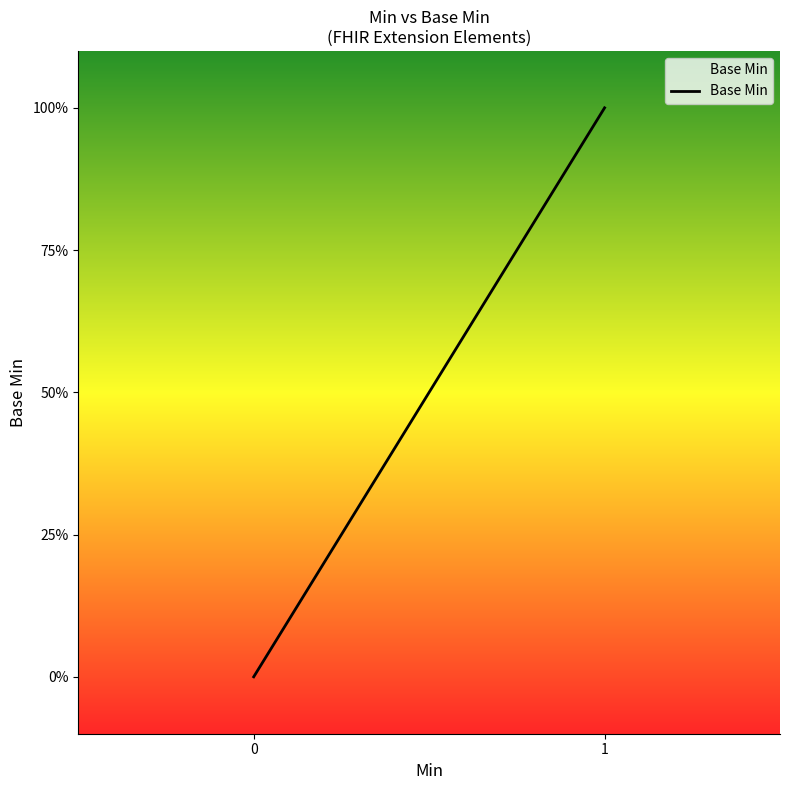

Does the chart display data point markers on the line(s)?

No